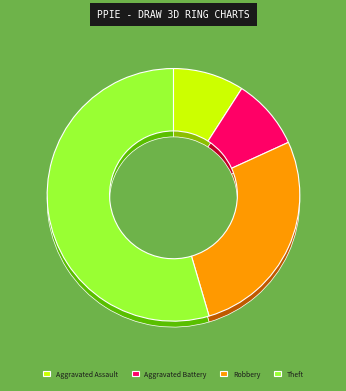

To the nearest percent, what is the difference between the Theft and Aggravated Battery slice percentages?

45%